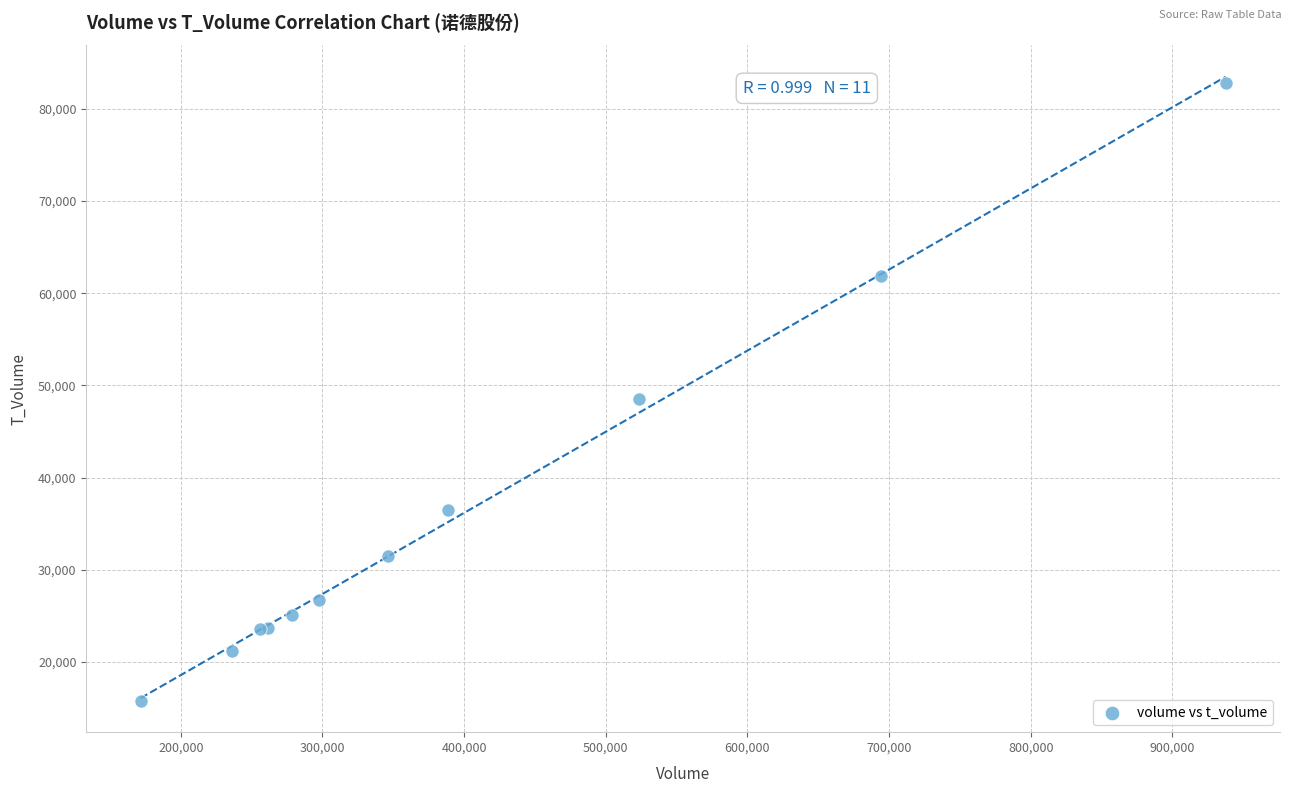

What Y value in the scatter plot is closest to 49269?

48499